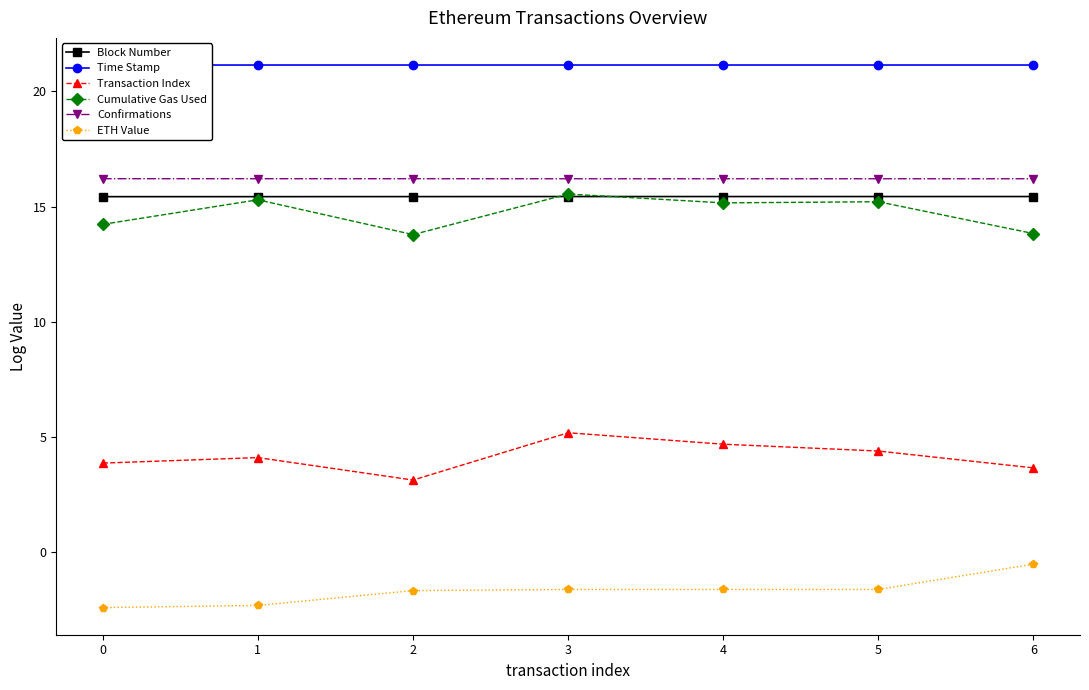

Is it true that ETH Value equals -1.1 at 1?

False